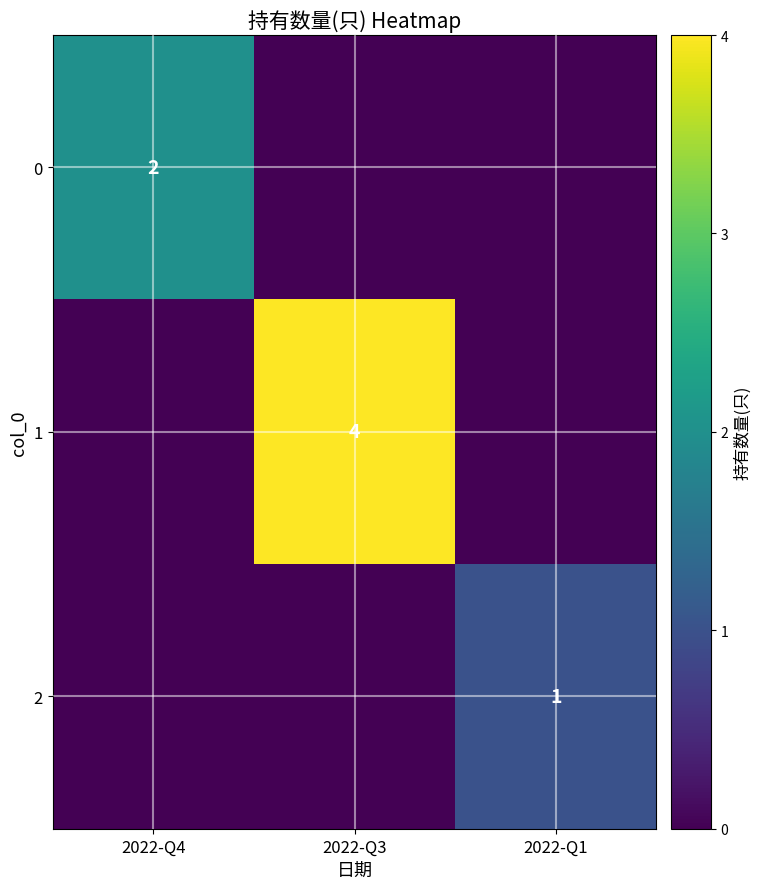

The 1 series shows 6 at 2022-Q3. True or false?

False